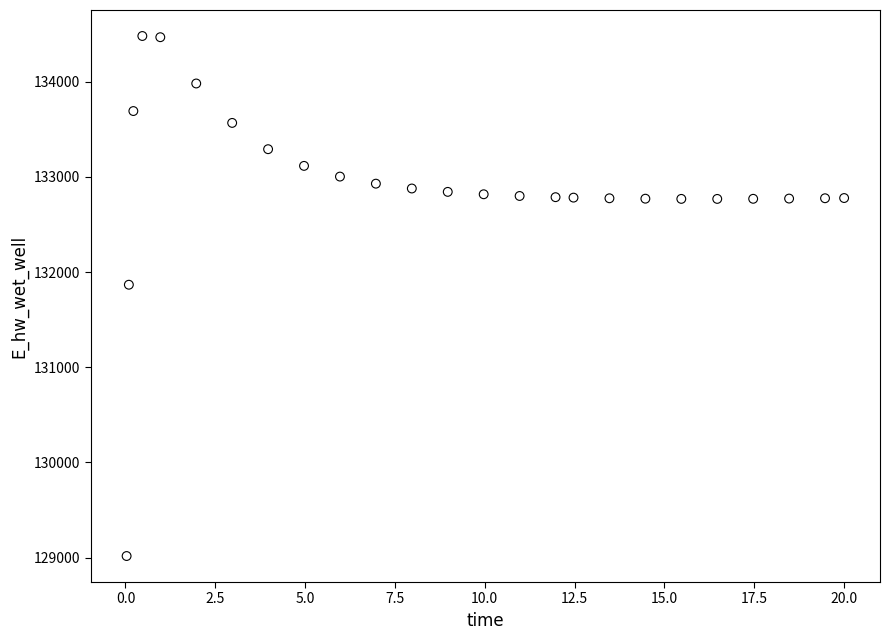

What is the range of Y values (max minus min)?

5464.8